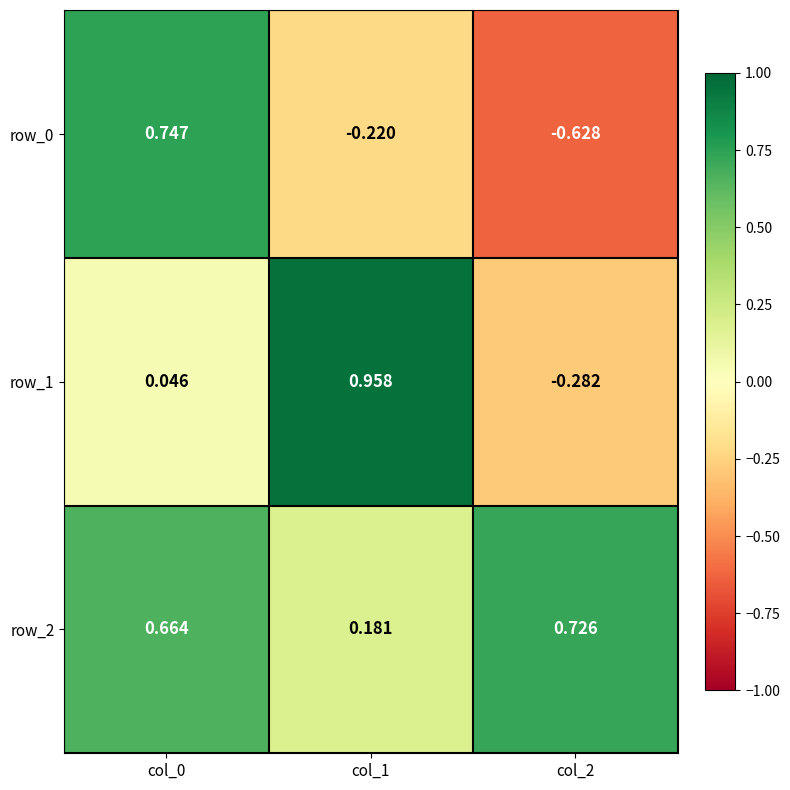

How many negative values does the row_0 series have?

2